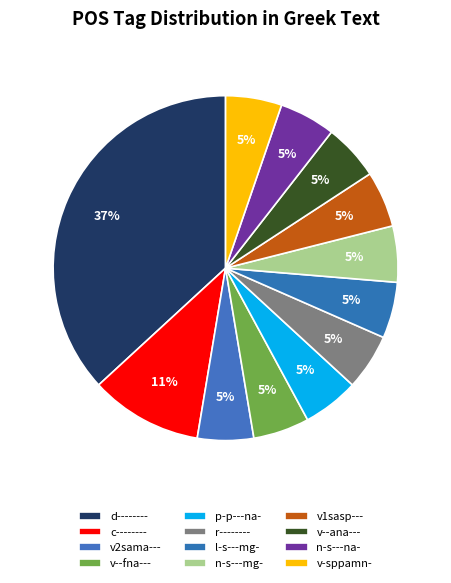

True or false: n-s---na- accounts for 18% of the total.

False